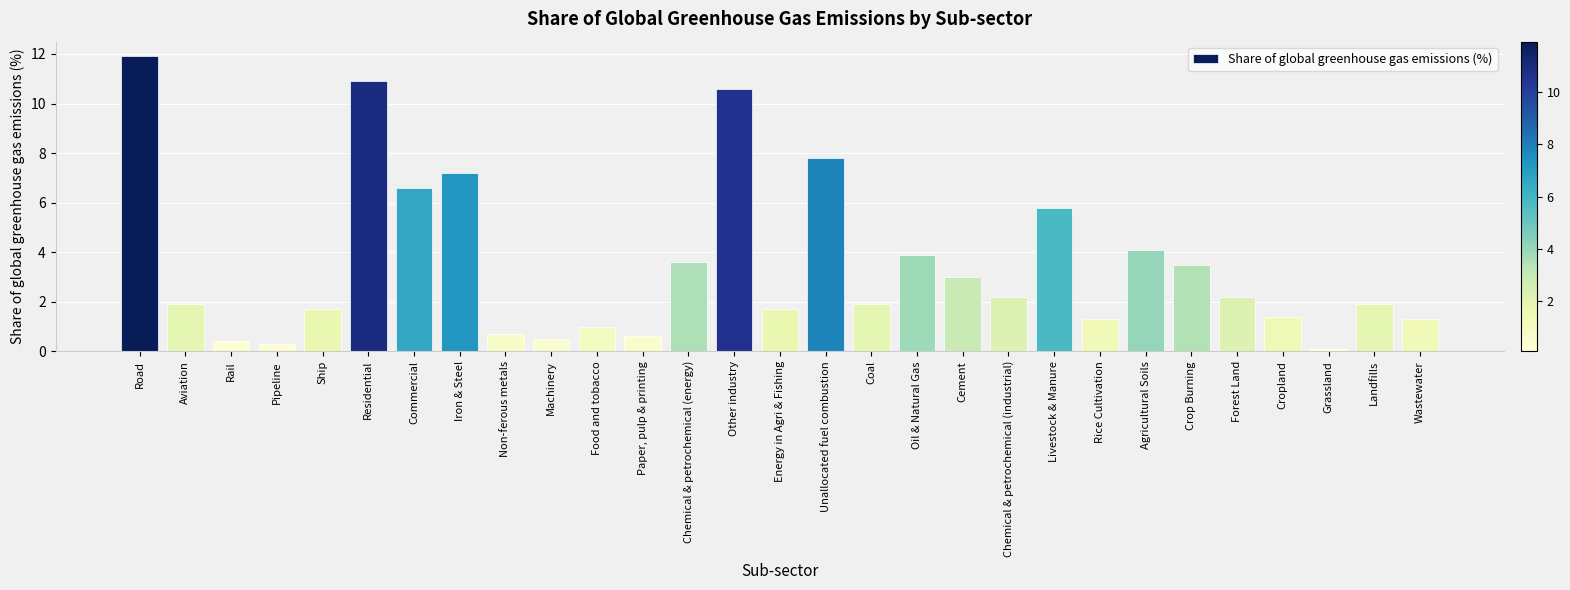

What is the maximum value shown in the chart?

11.9